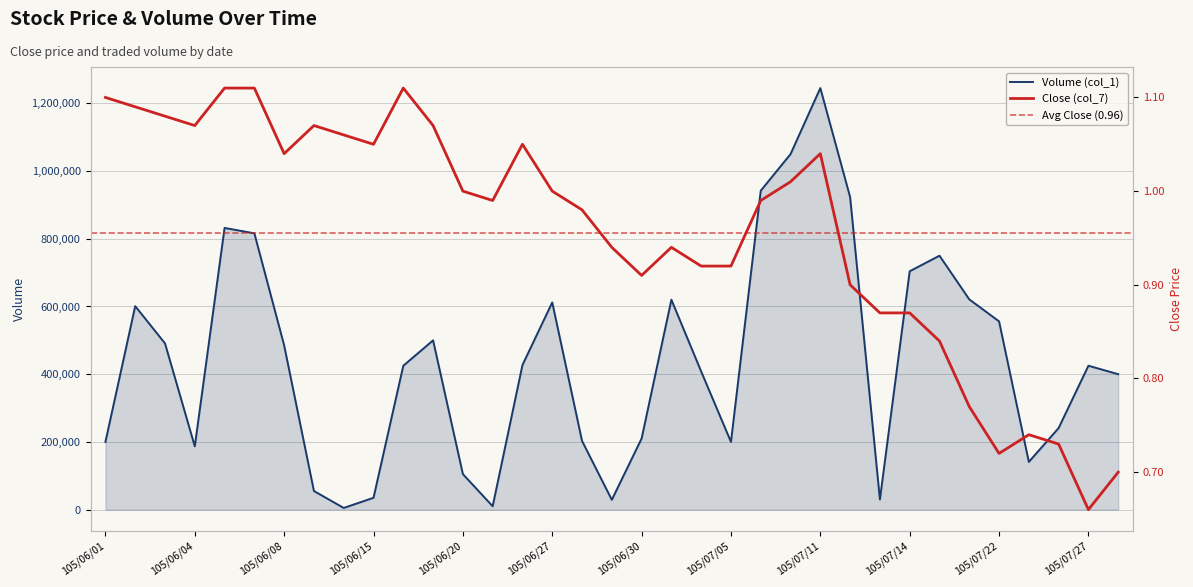

Where does the data first go above 425000?

105/06/02